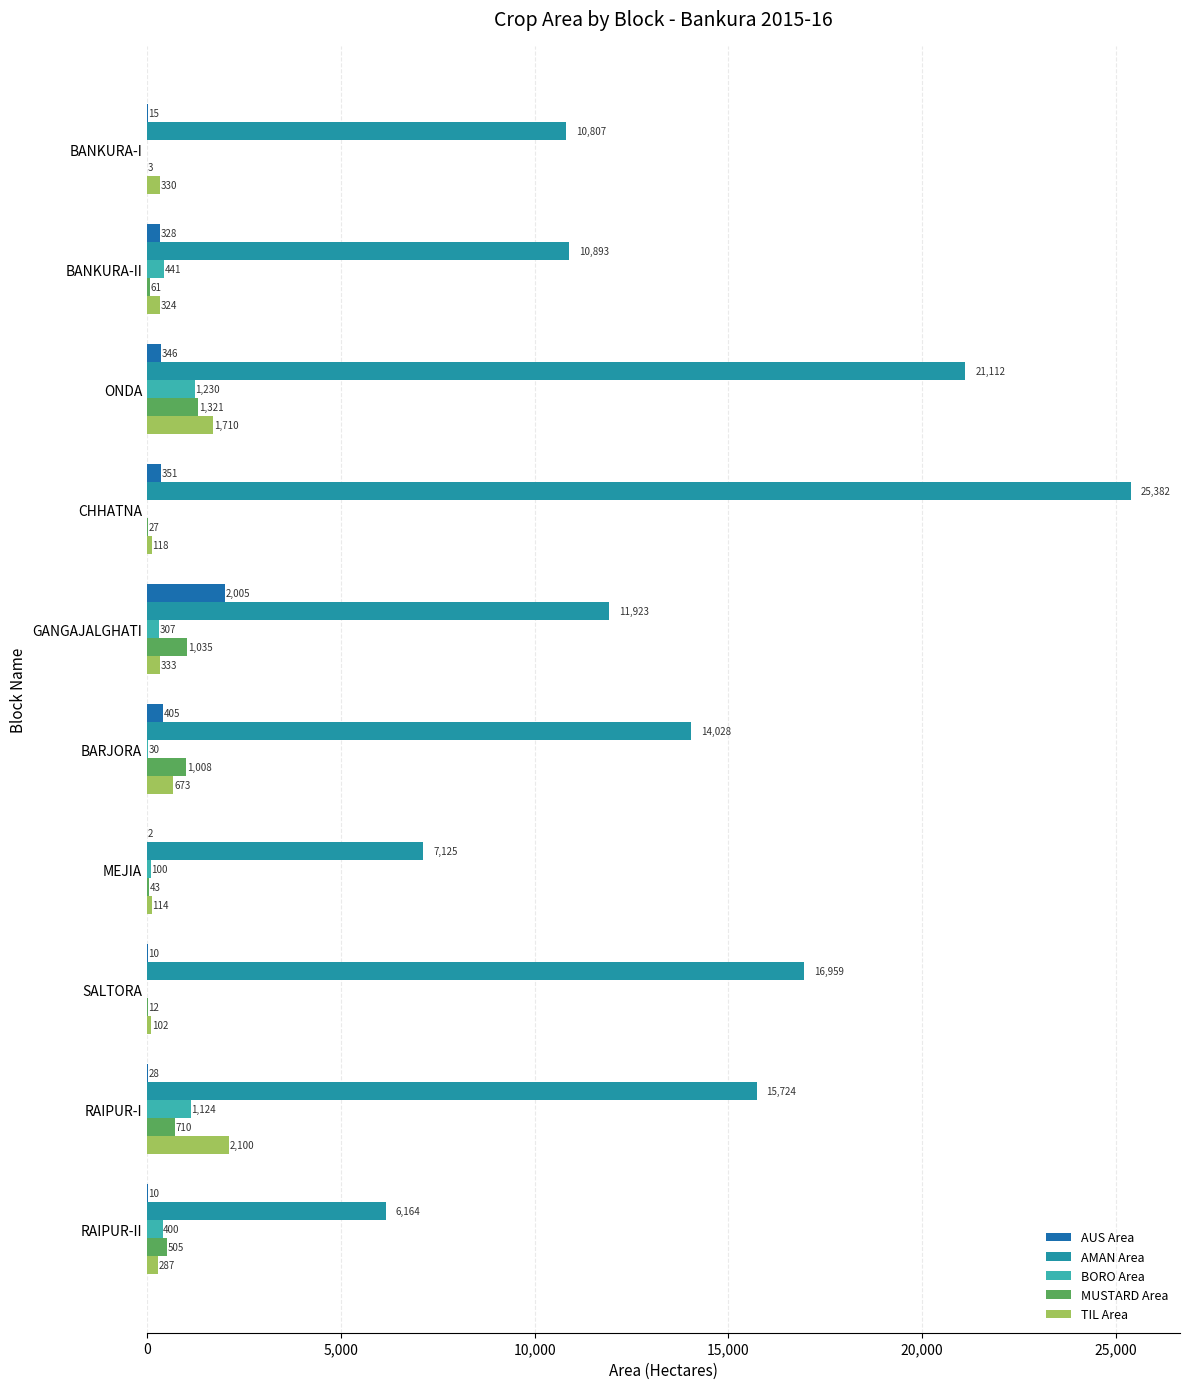

Which series has the largest total across all categories?

AMAN Area